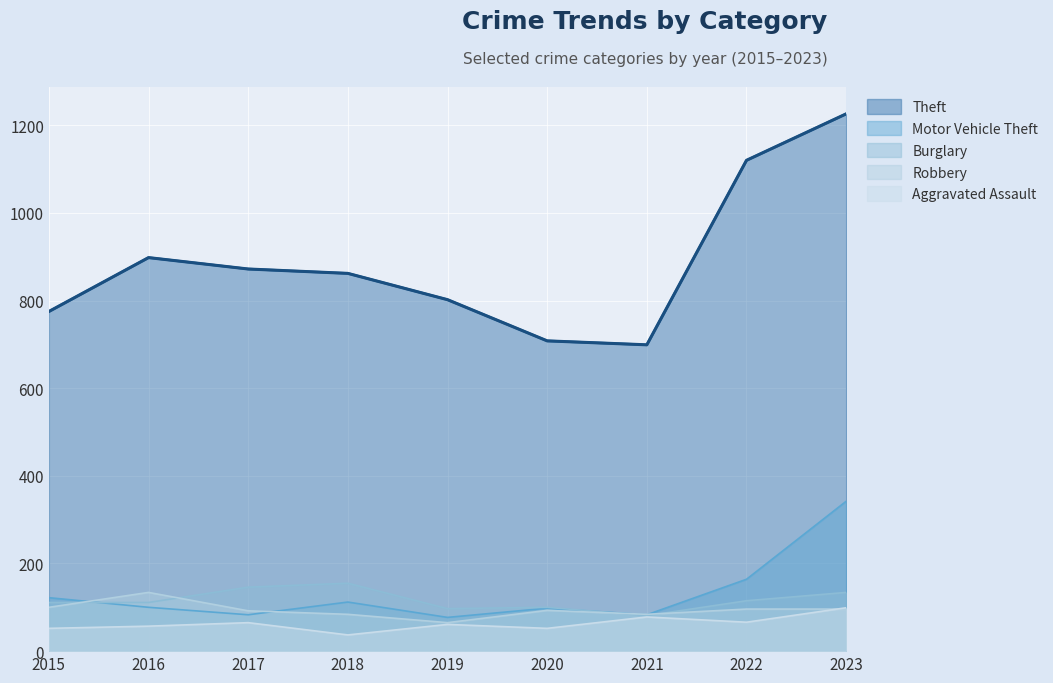

Rank the series by their maximum value, from highest to lowest.

Theft, Motor Vehicle Theft, Burglary, Robbery, Aggravated Assault